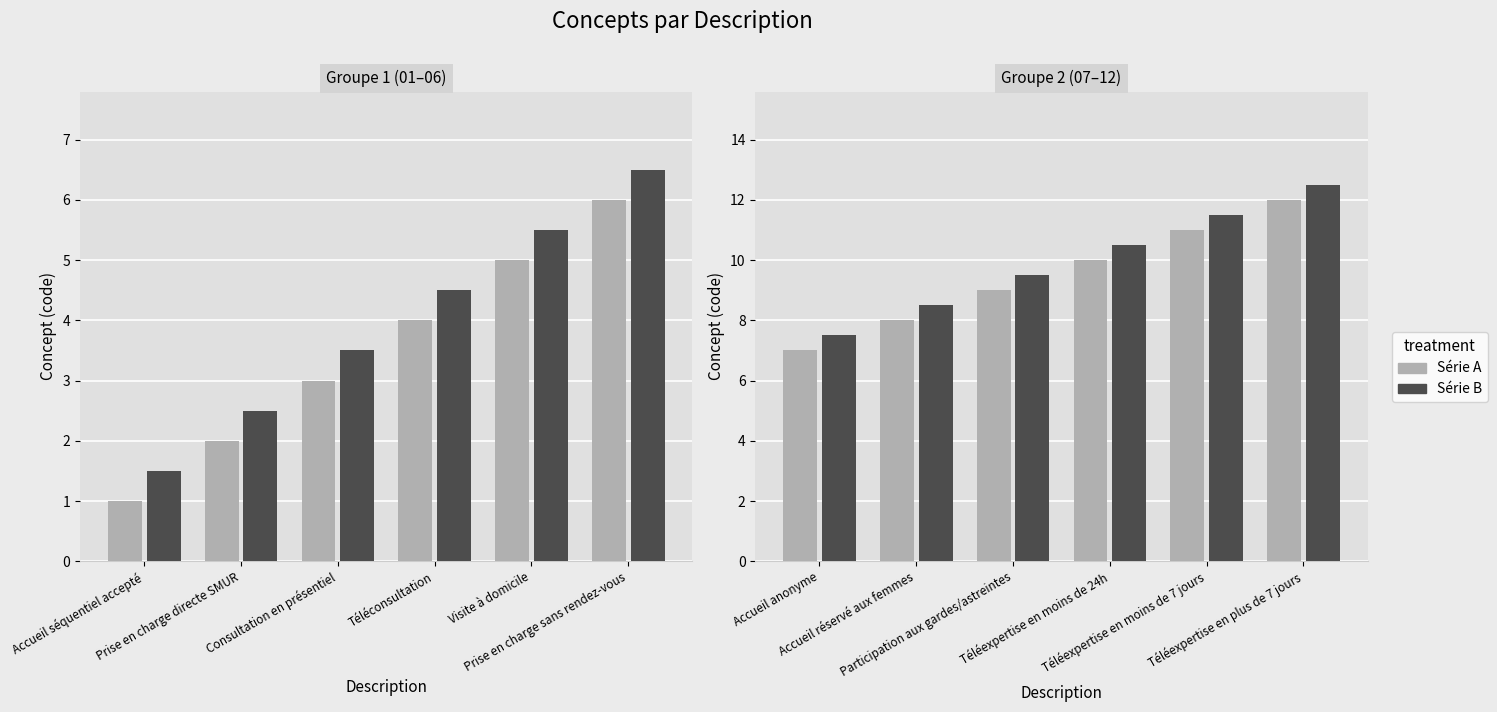

What is the value of the Groupe A (01–06) bar at the 6th from the left?

6.0